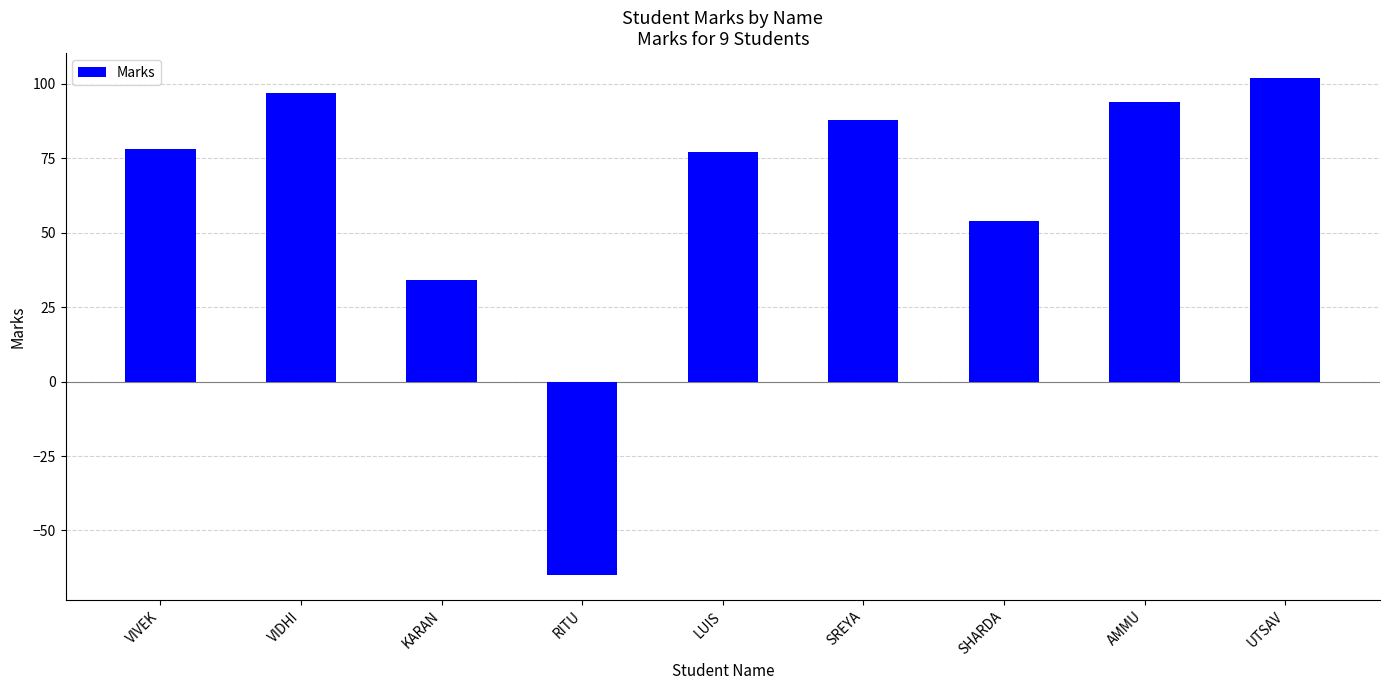

Approximately how many times larger is the value at VIVEK compared to AMMU?

0.8